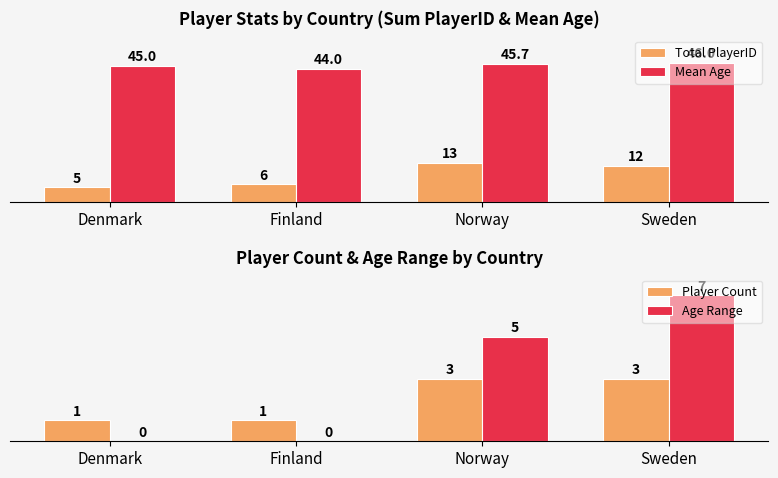

Where is Mean Age nearest to the value 45?

Denmark